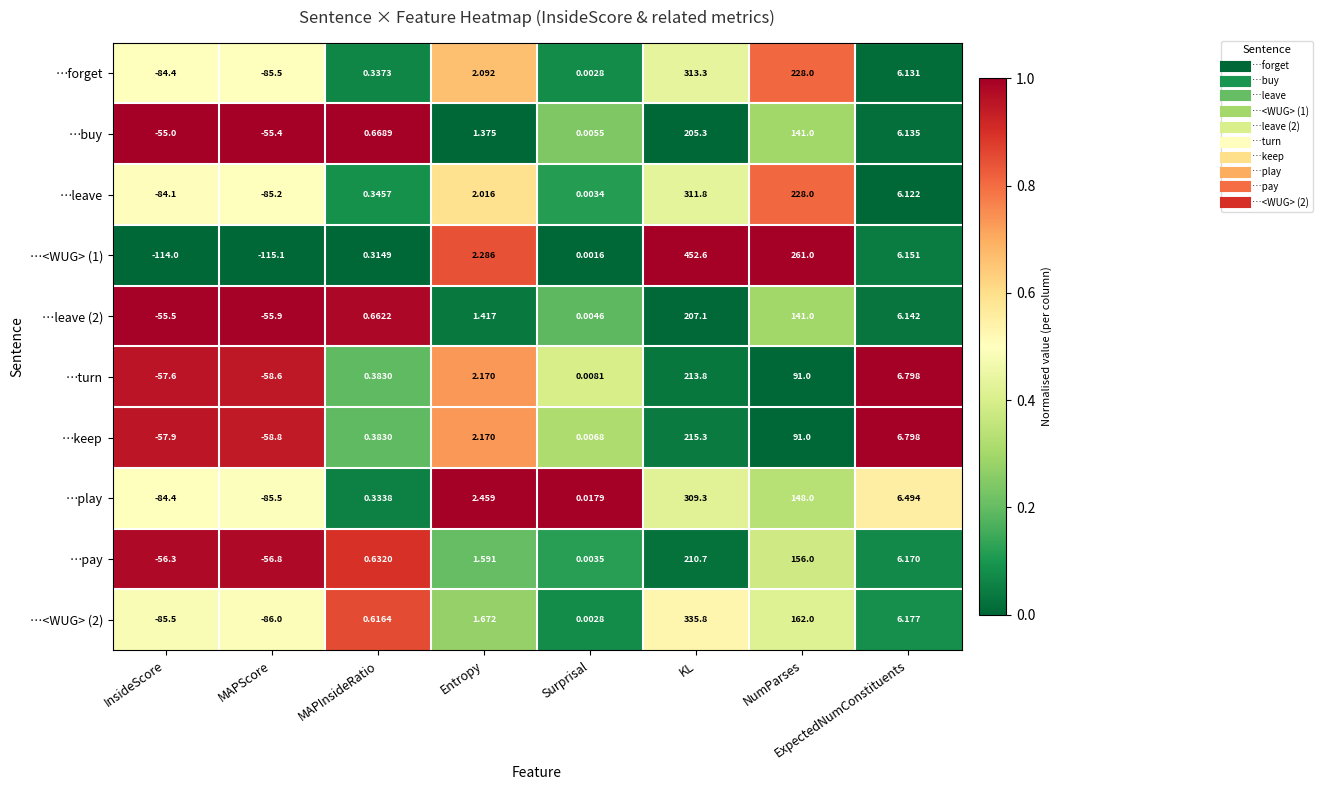

Which series has the largest total across all categories?

…<WUG> (1)